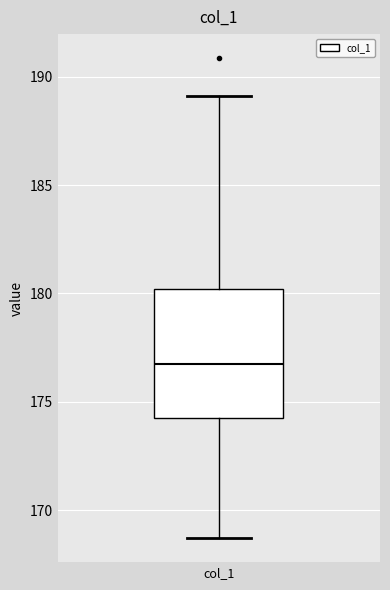

Where does the upper whisker of the box for col_1 end on the y-axis? The values are not printed on the chart, so give them approximately, as read against the axis.

189.0